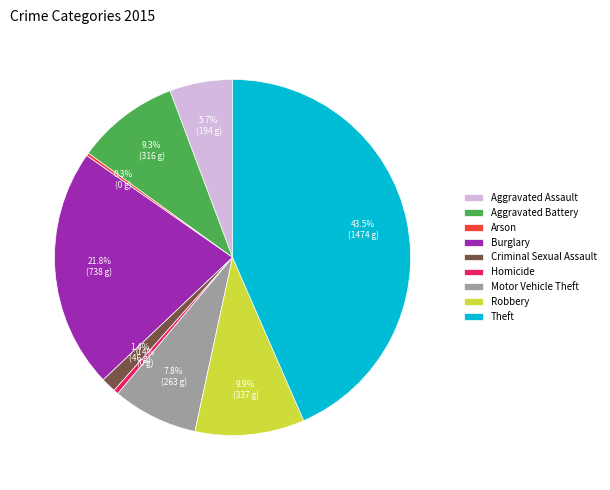

Is there any slice that represents more than half of the pie?

No